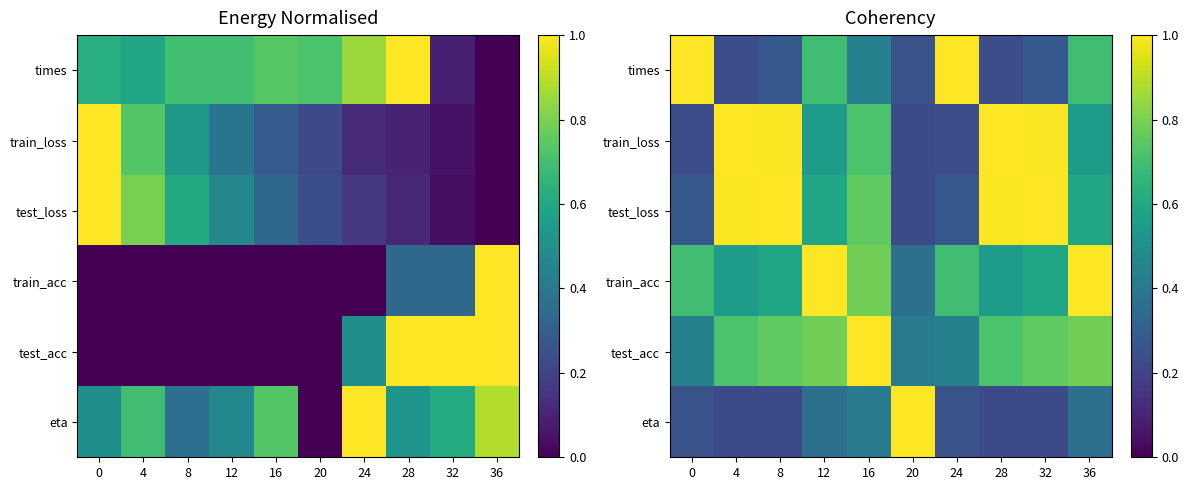

List the labels in order of eta value, smallest first.

8, 32, 4, 28, 0, 24, 12, 36, 16, 20